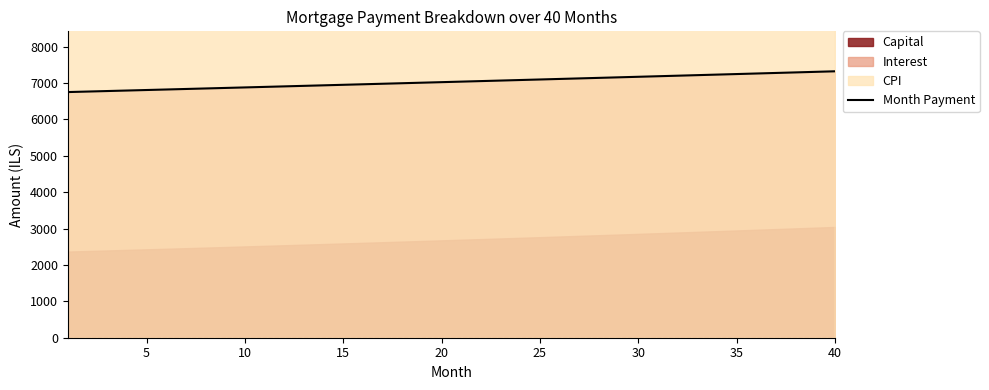

What is the value of the 24th point from the left?

7083.6